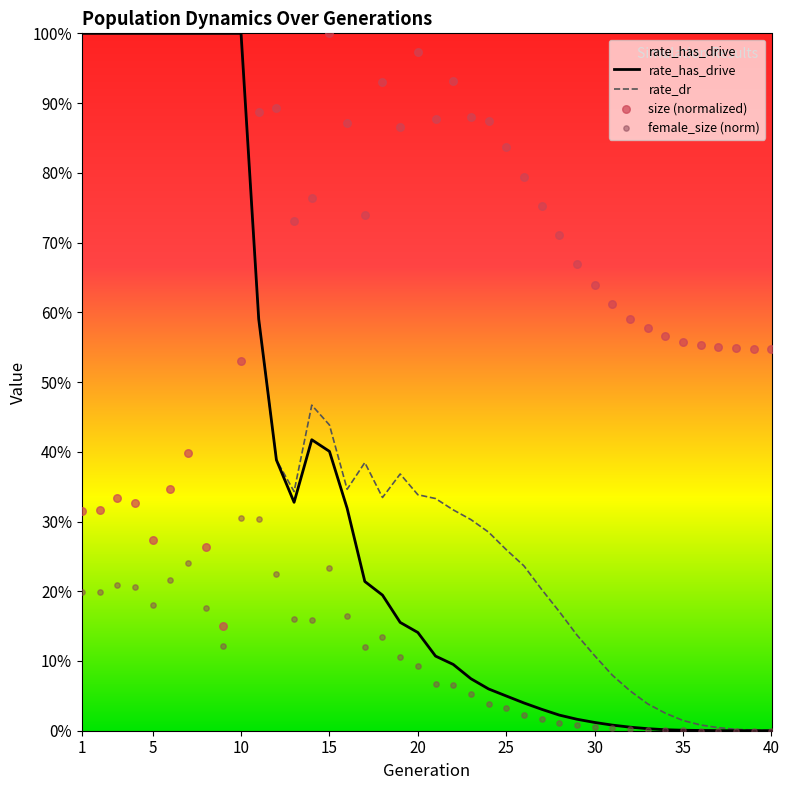

Which series reaches the minimum Y coordinate?

female_size (norm)